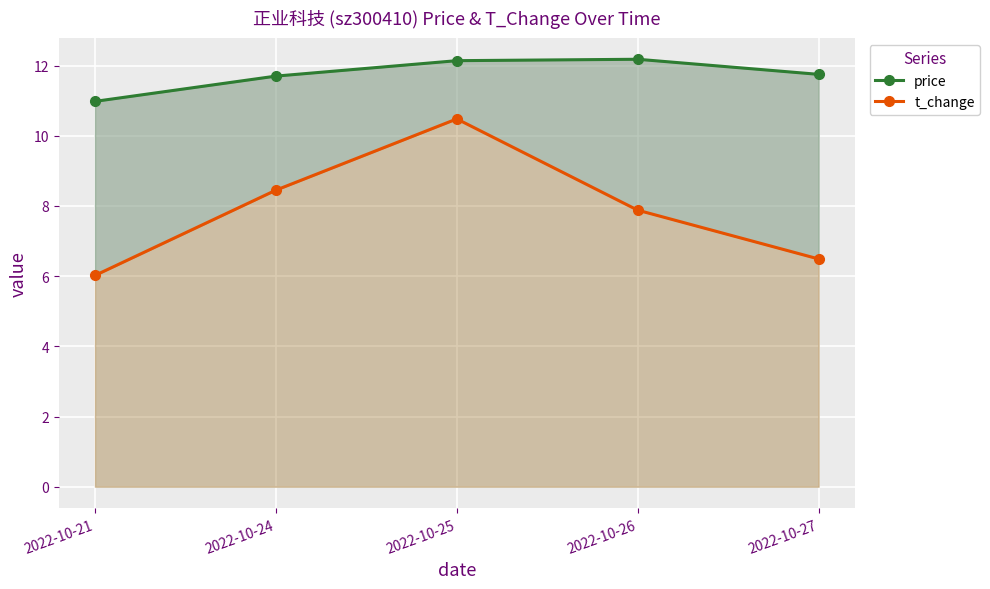

Where does the t_change series first go above 7?

2022-10-24